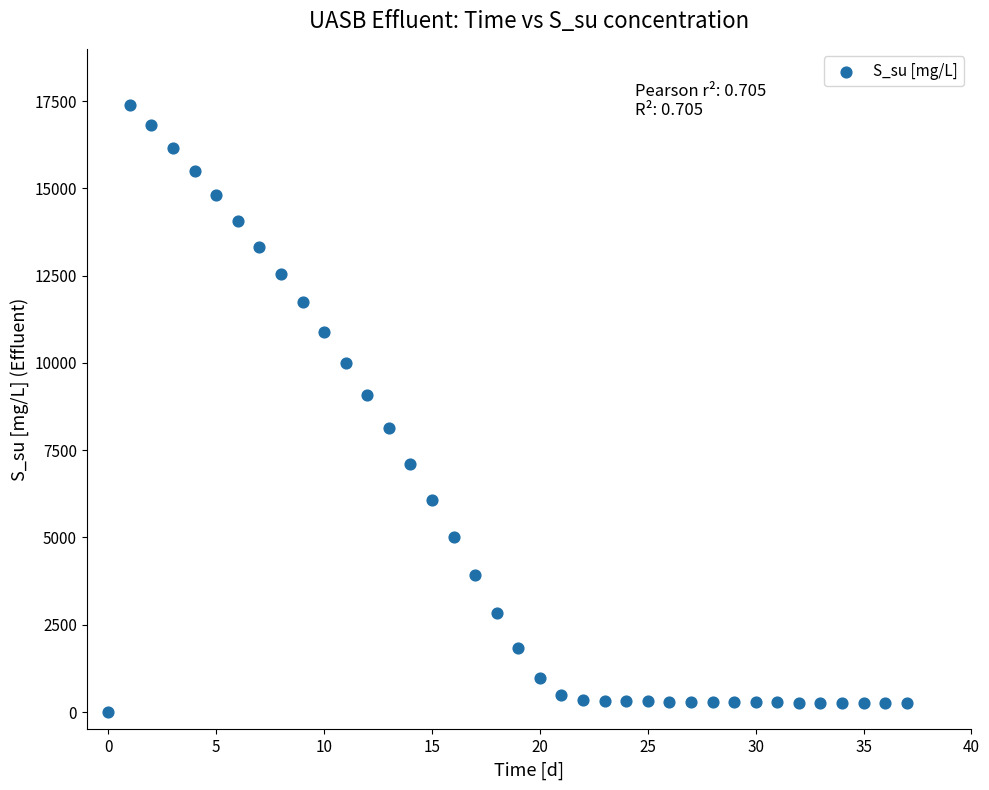

What is the range of Y values (max minus min)?

17370.1